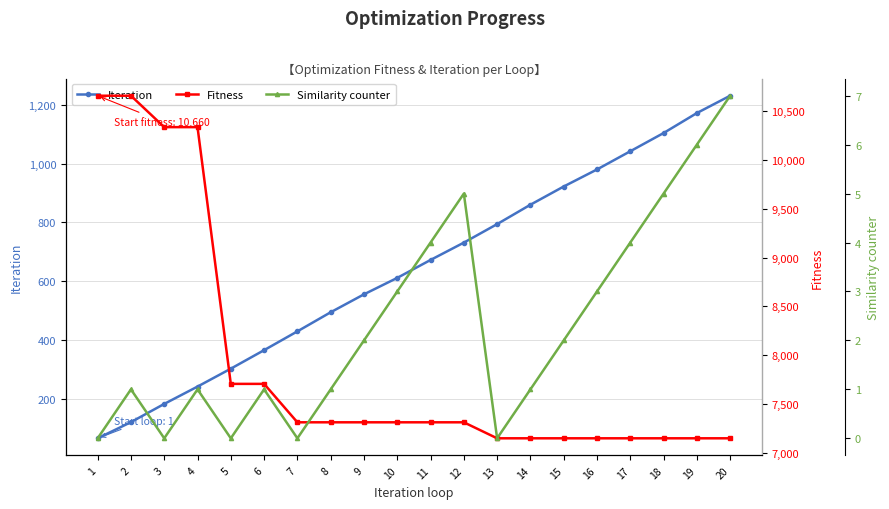

Which has a higher value, 19 or 6?

19